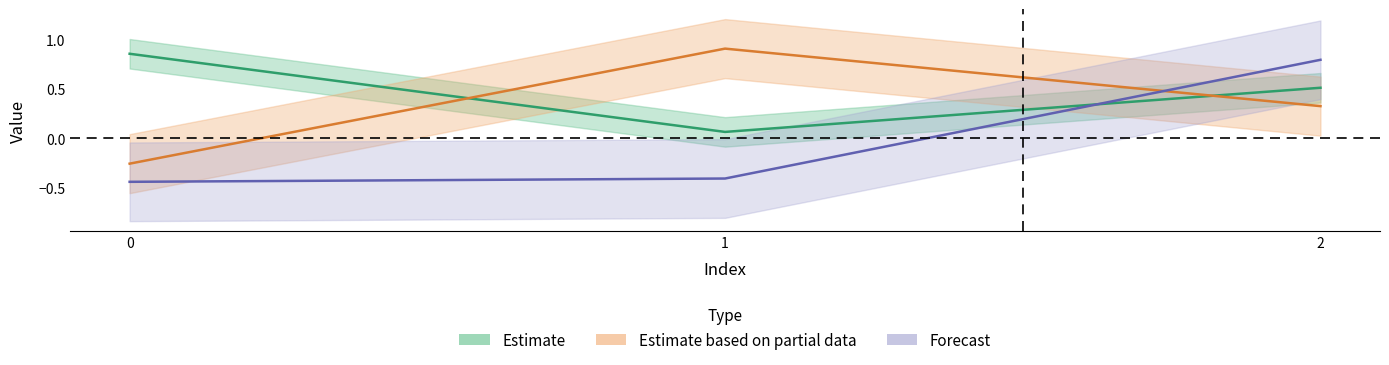

How many data points in col_2 are above 0?

1